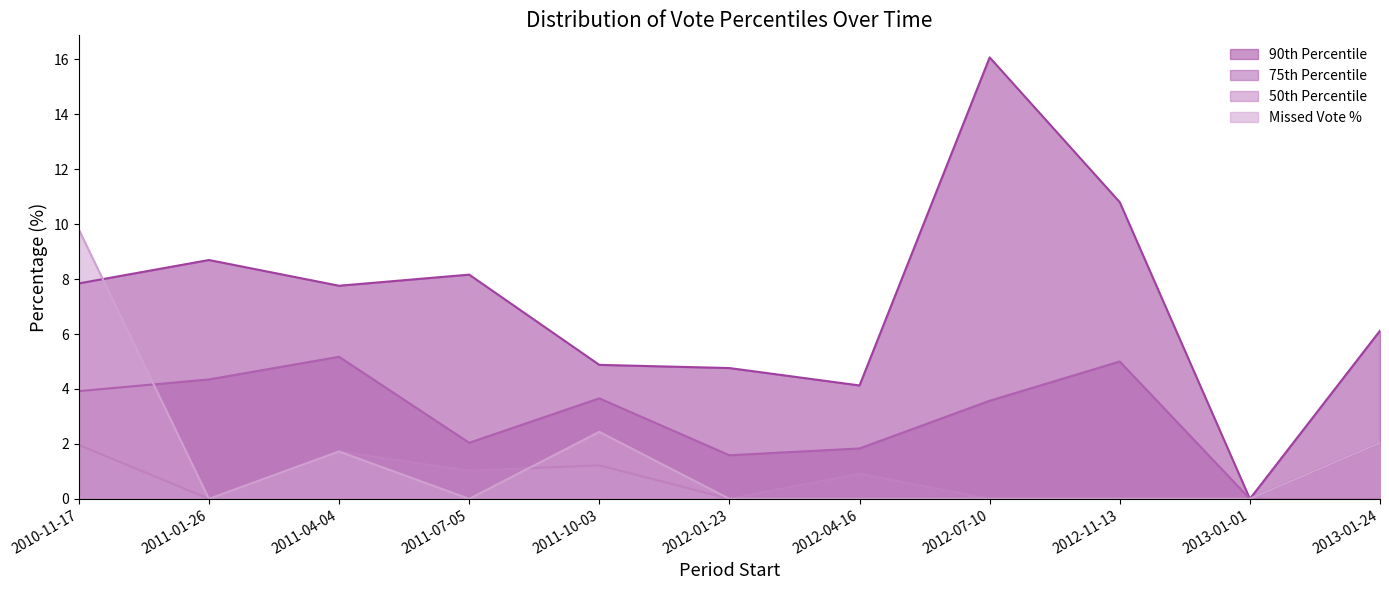

At which label is pctile75 closest to 2?

2011-07-05